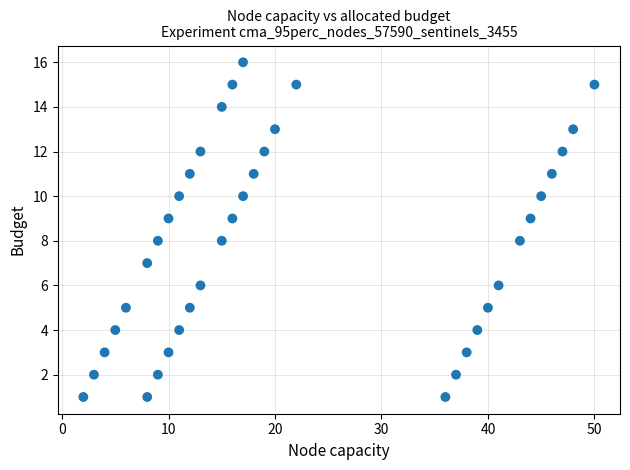

What is the range of X values (max minus min)?

48